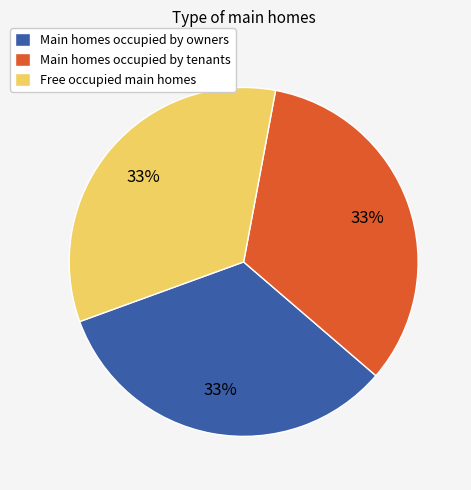

To the nearest percent, what is the average slice percentage?

33%